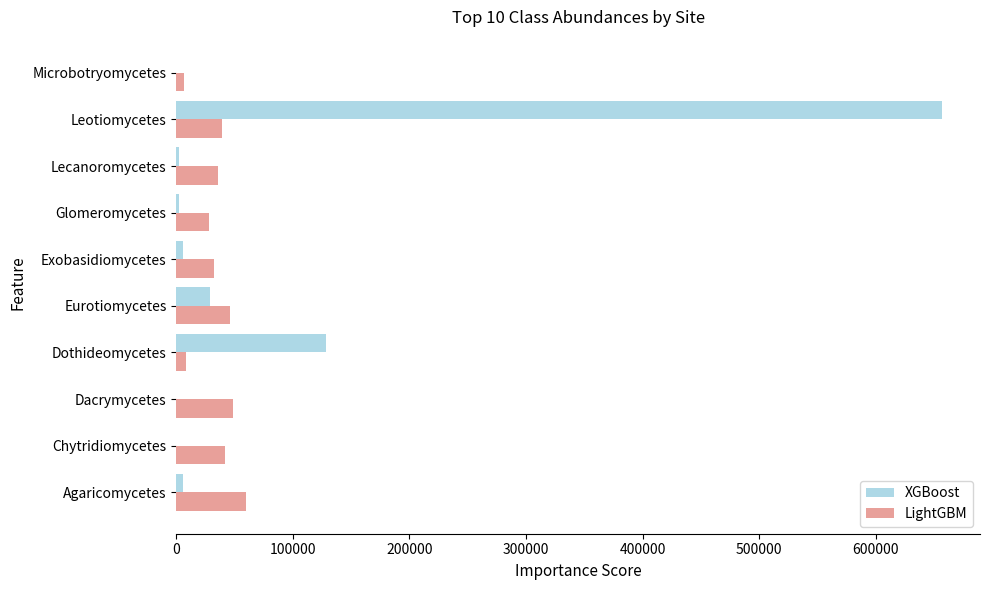

What is the greatest value displayed?

656626